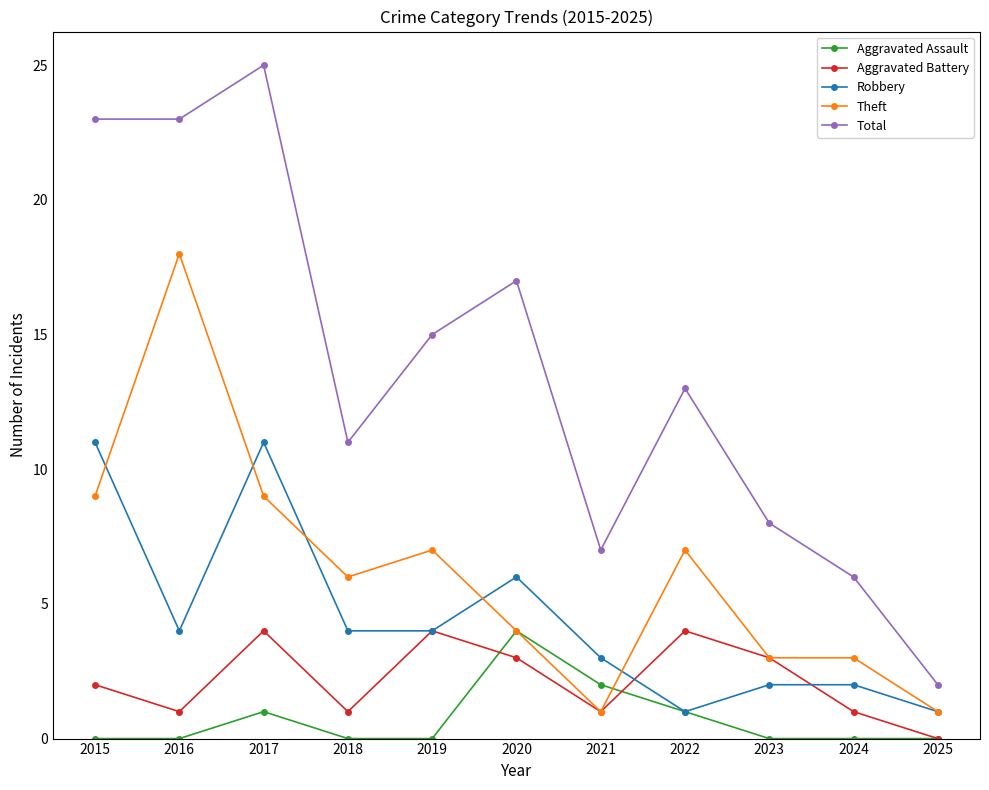

Rank the series at 2015 from highest to lowest value.

Total, Robbery, Theft, Aggravated Battery, Aggravated Assault